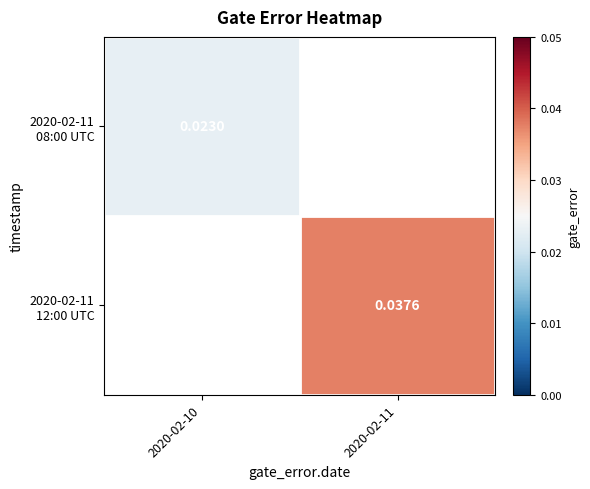

Is the value of 2020-02-11 08:00 UTC at 2020-02-10 greater than the value of 2020-02-11 12:00 UTC at 2020-02-11?

No